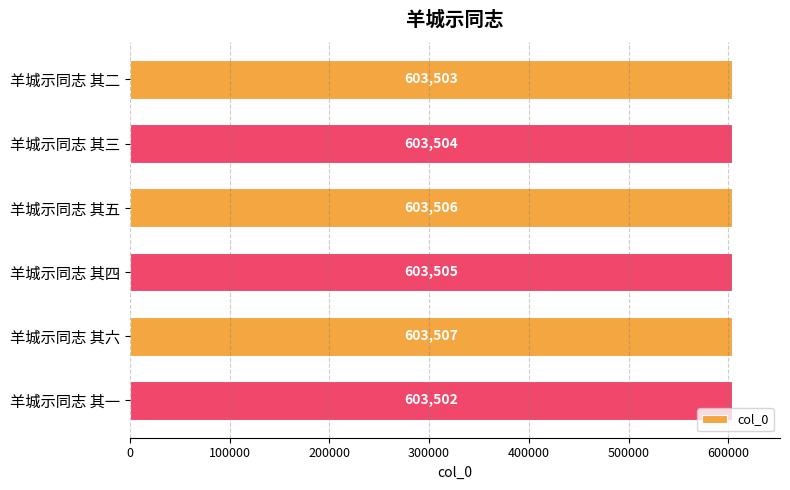

Which category has the lowest value across all series?

羊城示同志 其一